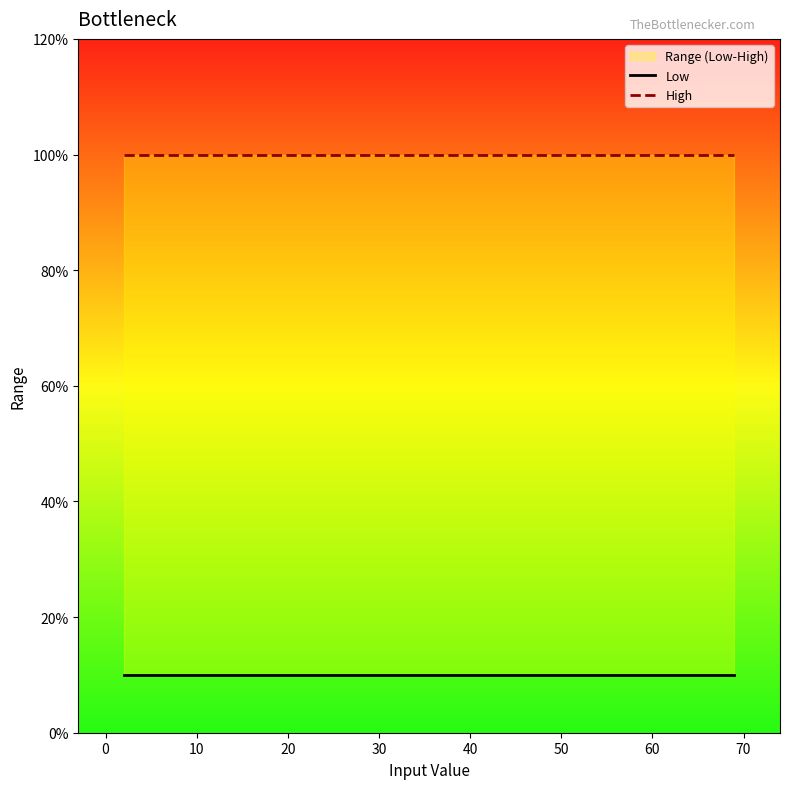

Which series has the largest total across all categories?

High